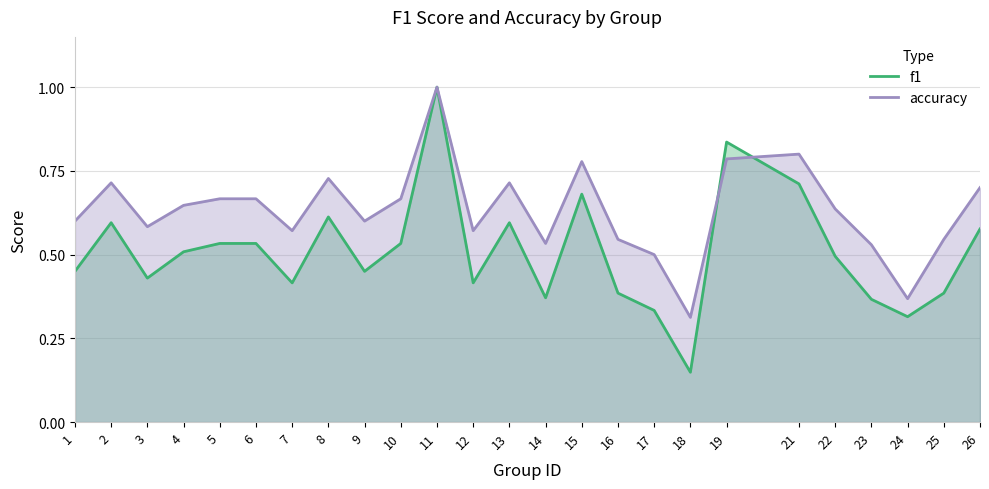

Which series has the largest total across all categories?

accuracy